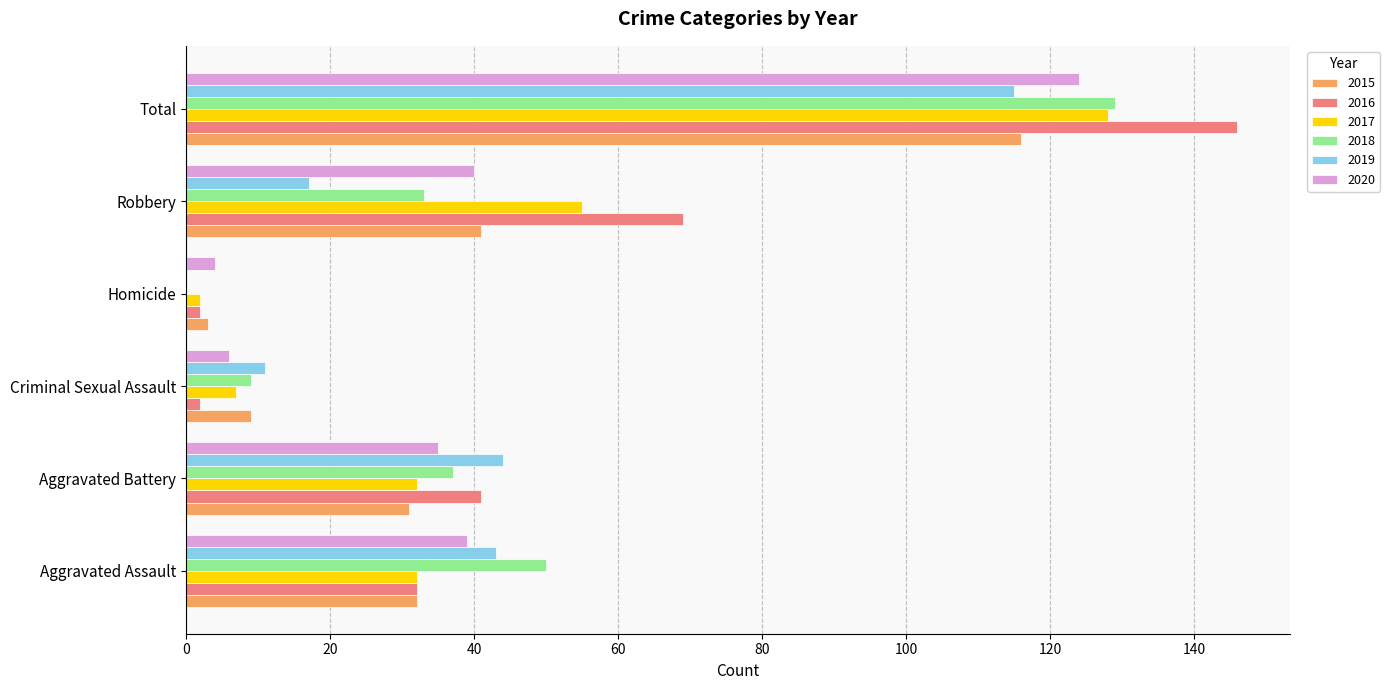

What is the sum of all 2019 values?

230